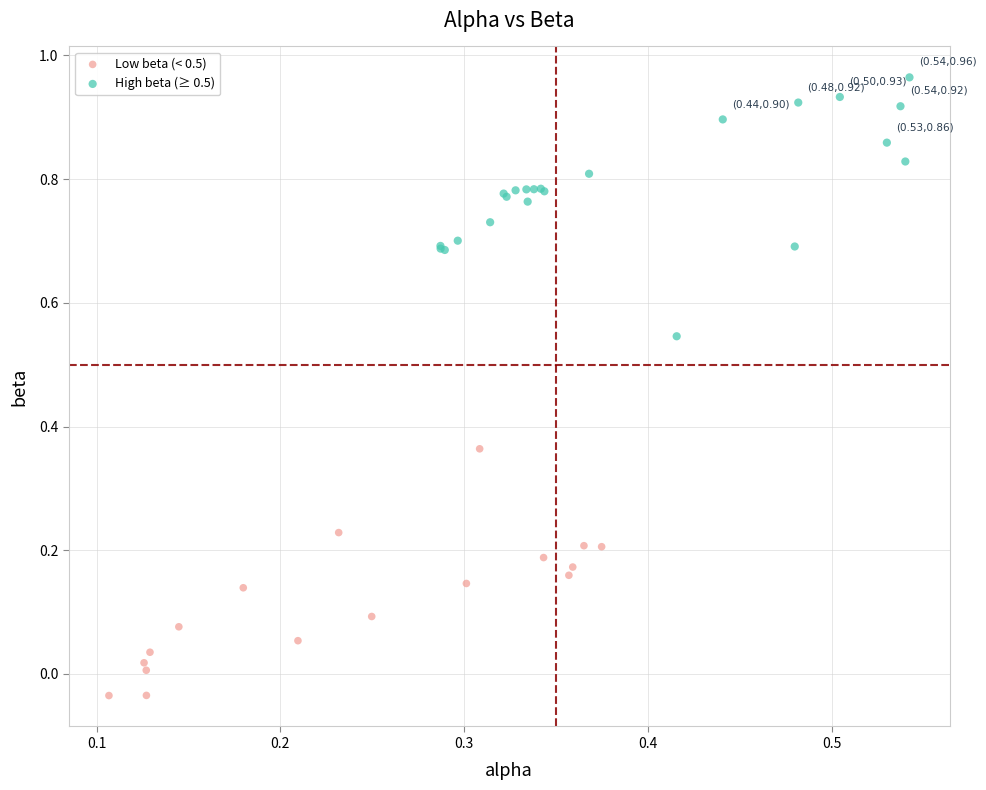

Which series has the widest spread of Y values?

High beta (≥ 0.5)